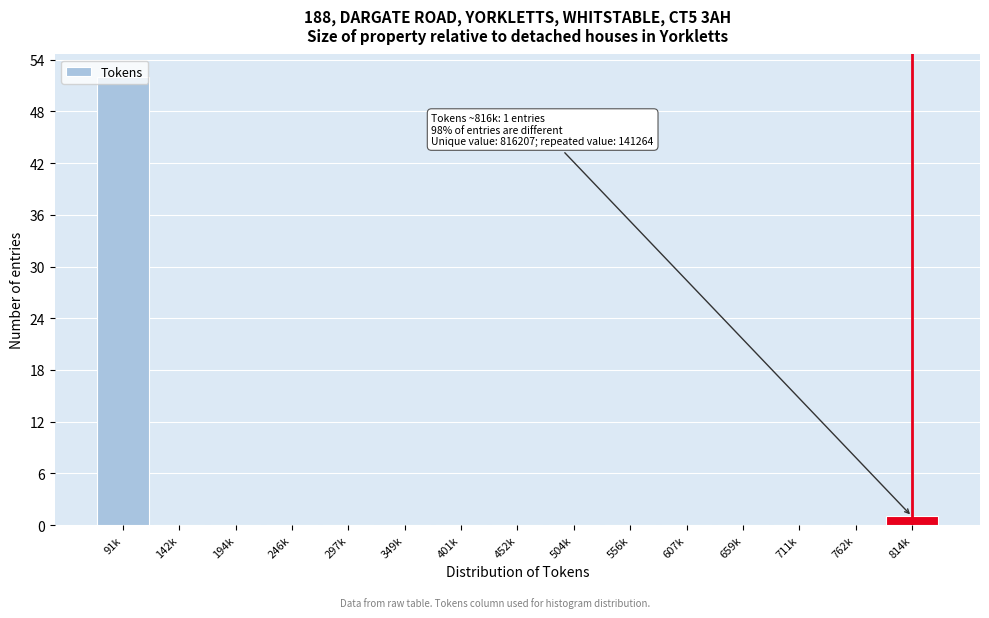

The value at 504k is 0. True or false?

True